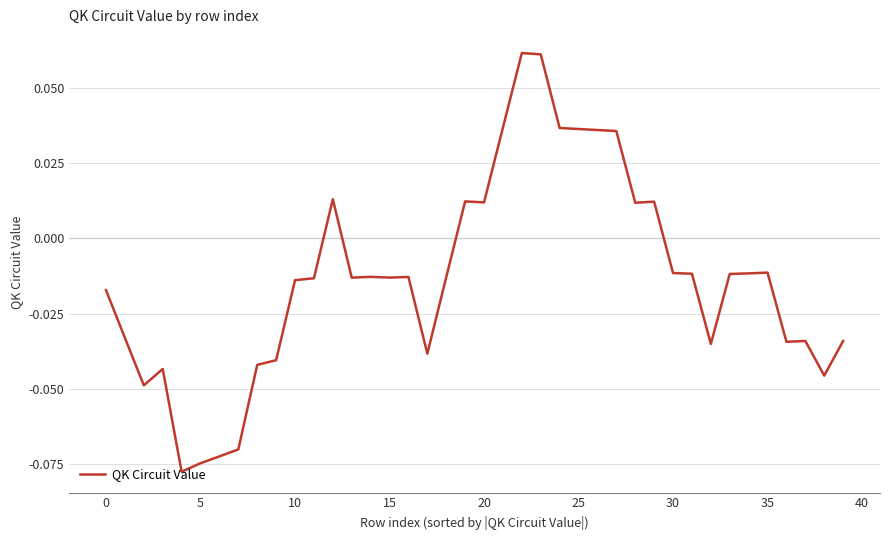

Is this an area chart (filled region under the line)?

No